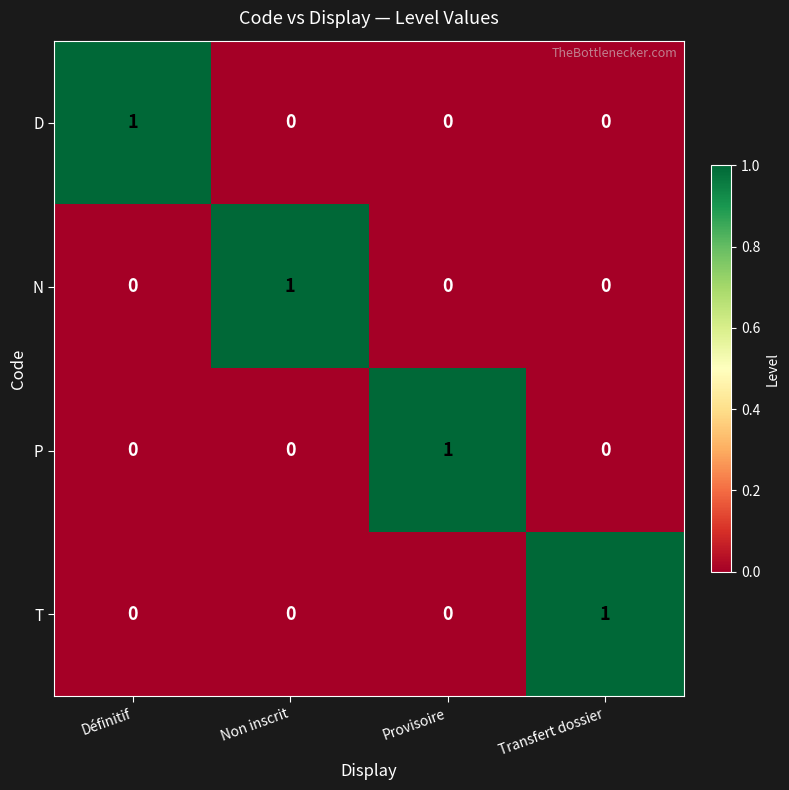

Reading left to right, extract all data points from this chart.

D: Définitif=1	Non inscrit=0	Provisoire=0	Transfert dossier=0
N: Définitif=0	Non inscrit=1	Provisoire=0	Transfert dossier=0
P: Définitif=0	Non inscrit=0	Provisoire=1	Transfert dossier=0
T: Définitif=0	Non inscrit=0	Provisoire=0	Transfert dossier=1